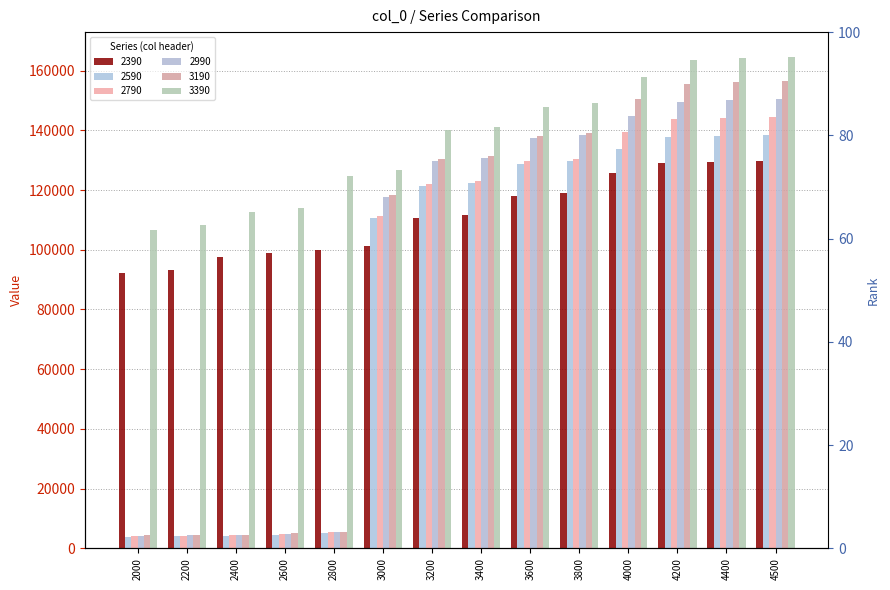

Is the value of 2990 at 2800 greater than the value of 3190 at 3000?

No